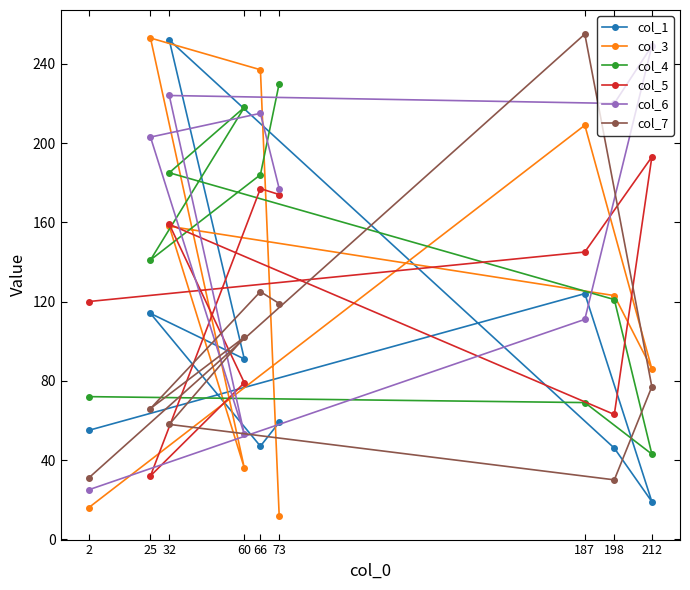

Count the number of categories in the chart.

9